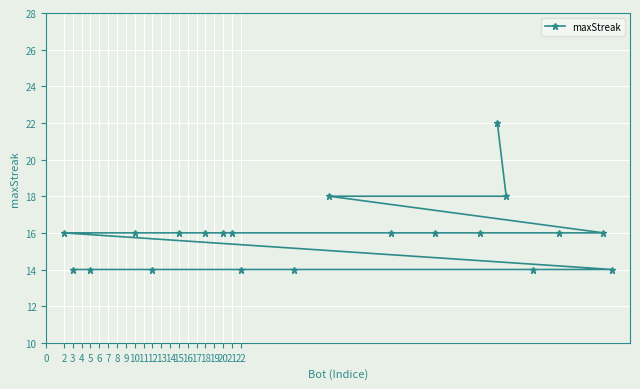

True or false: there are more than 0 points higher than both neighbors.

False